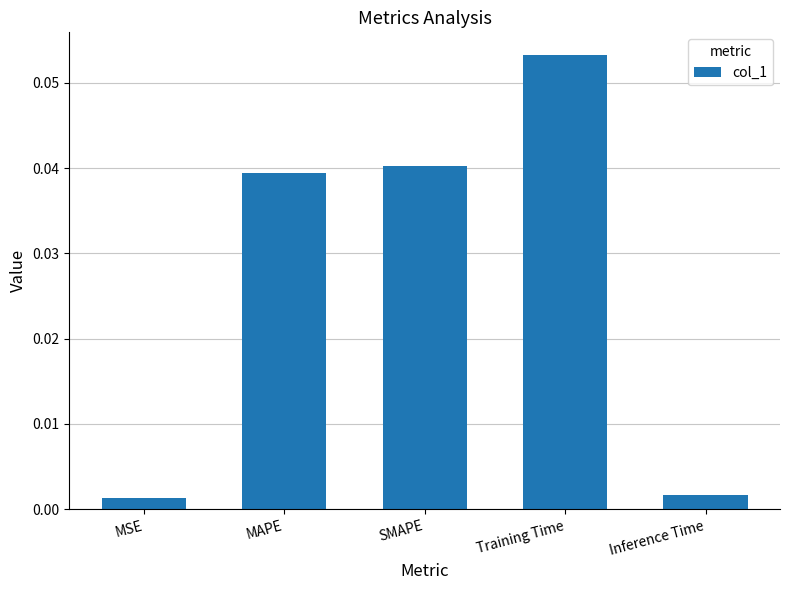

Which has a higher value, MAPE or MSE?

MAPE